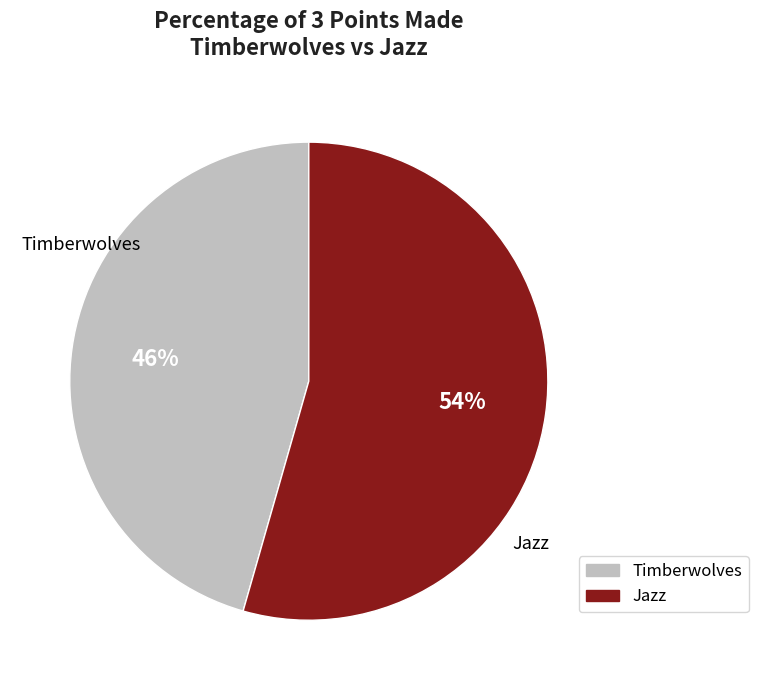

To the nearest percent, what percentage of the pie is Jazz?

54%